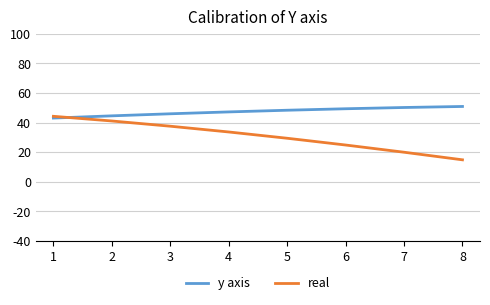

Which category has the lowest value in the real series?

8